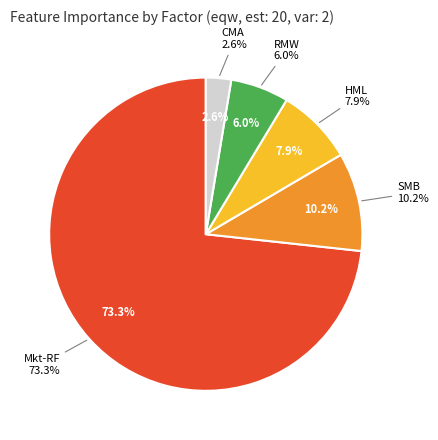

To the nearest percent, what is the difference between the SMB and HML slice percentages?

2%